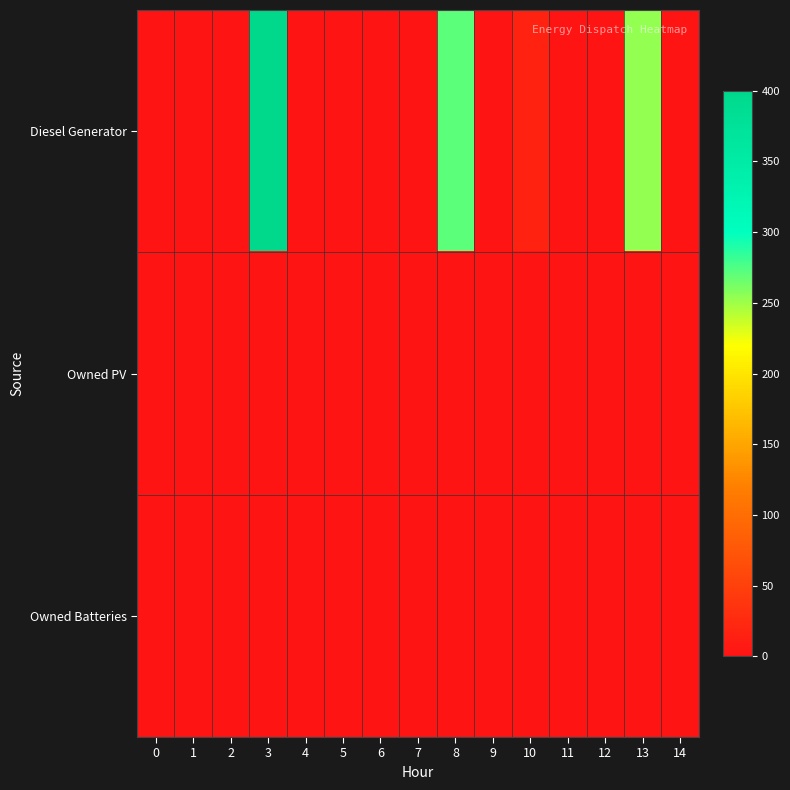

Which series has the widest spread of values?

Diesel Generator